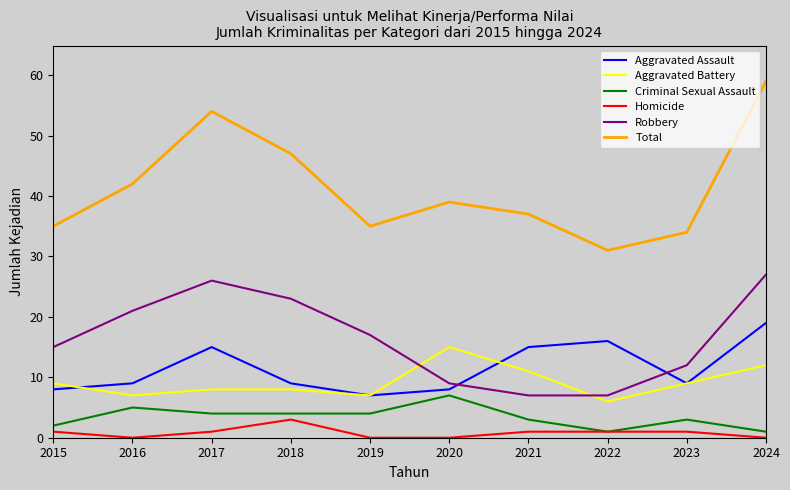

True or false: Total and Homicide cross at least once.

False